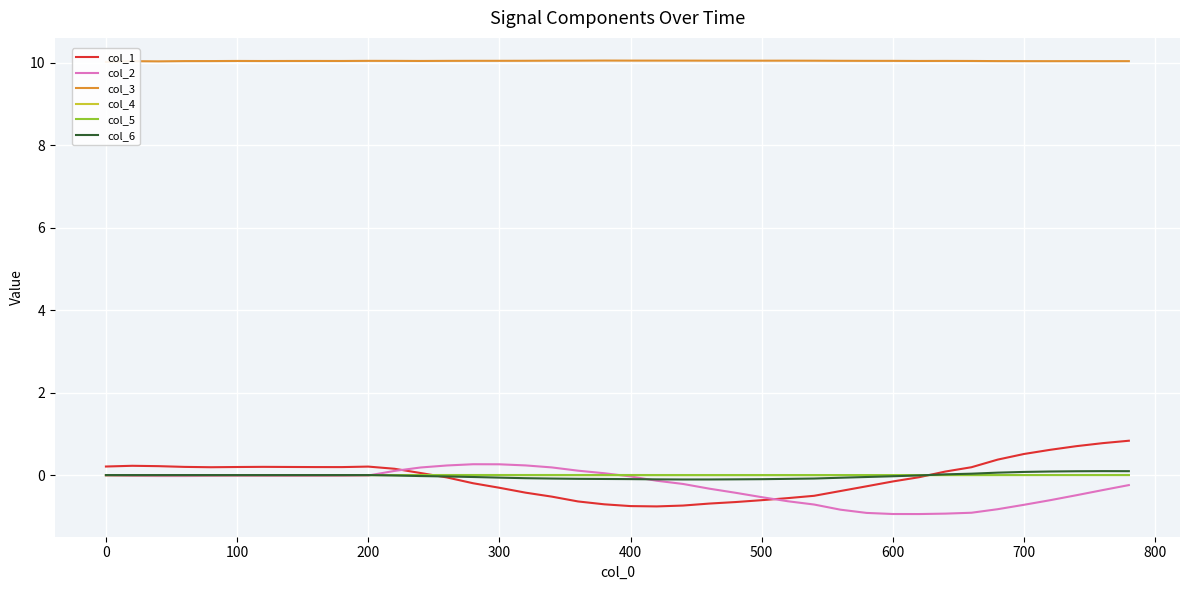

The col_4 series shows -0.0 at 100. True or false?

True